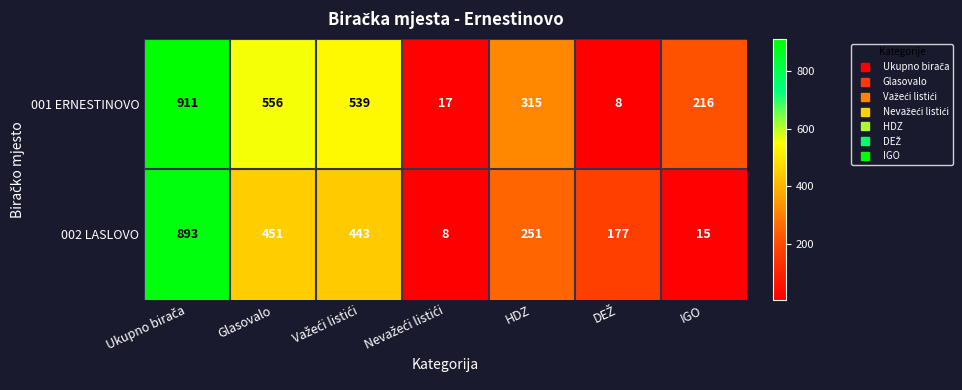

What is the difference between the maximum and second lowest values in the 002 LASLOVO series?

878